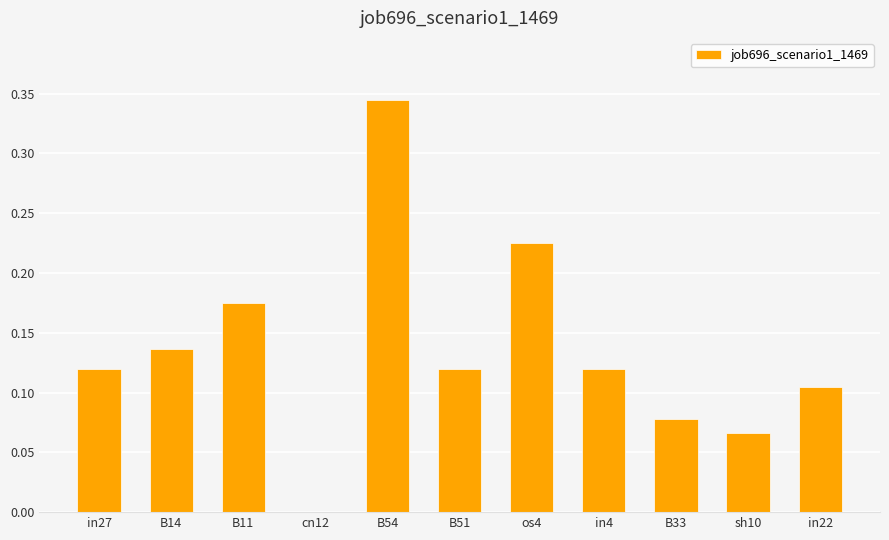

The value at in4 is 0.2. True or false?

False